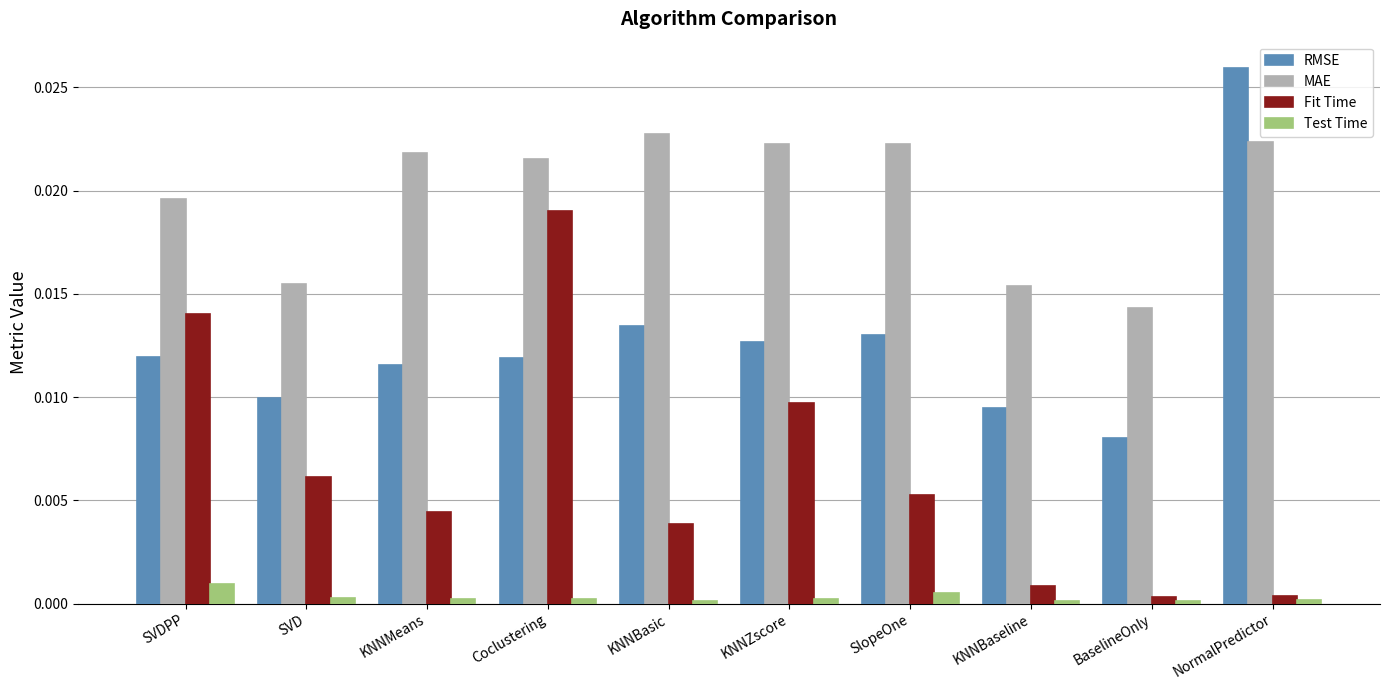

Which label corresponds to the largest value in the chart?

NormalPredictor